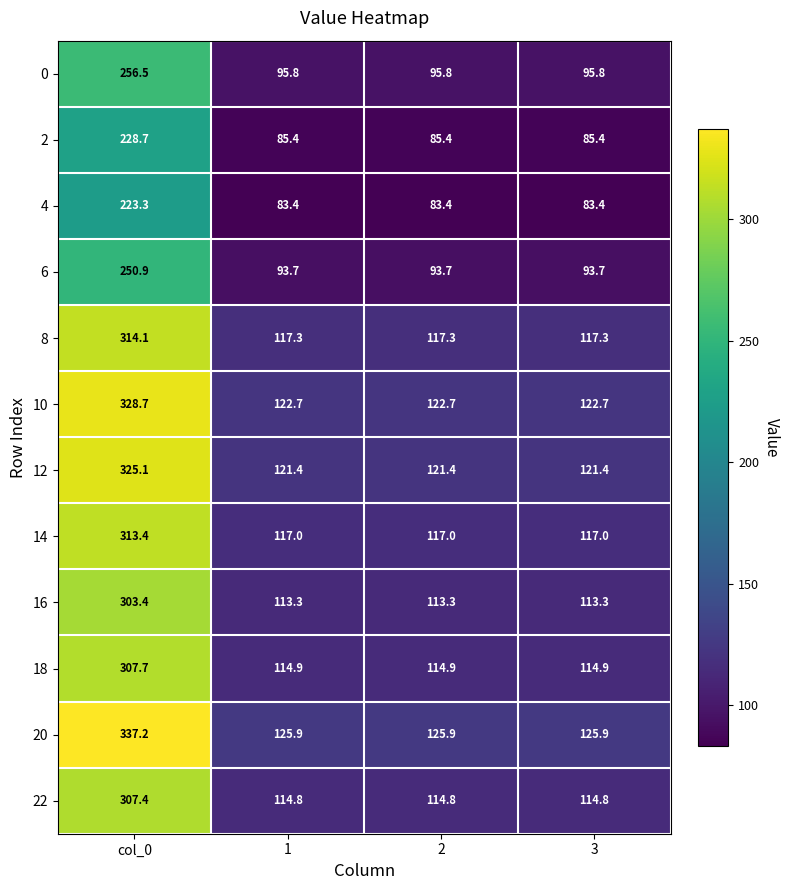

What is the sum of all 16 values?

643.3